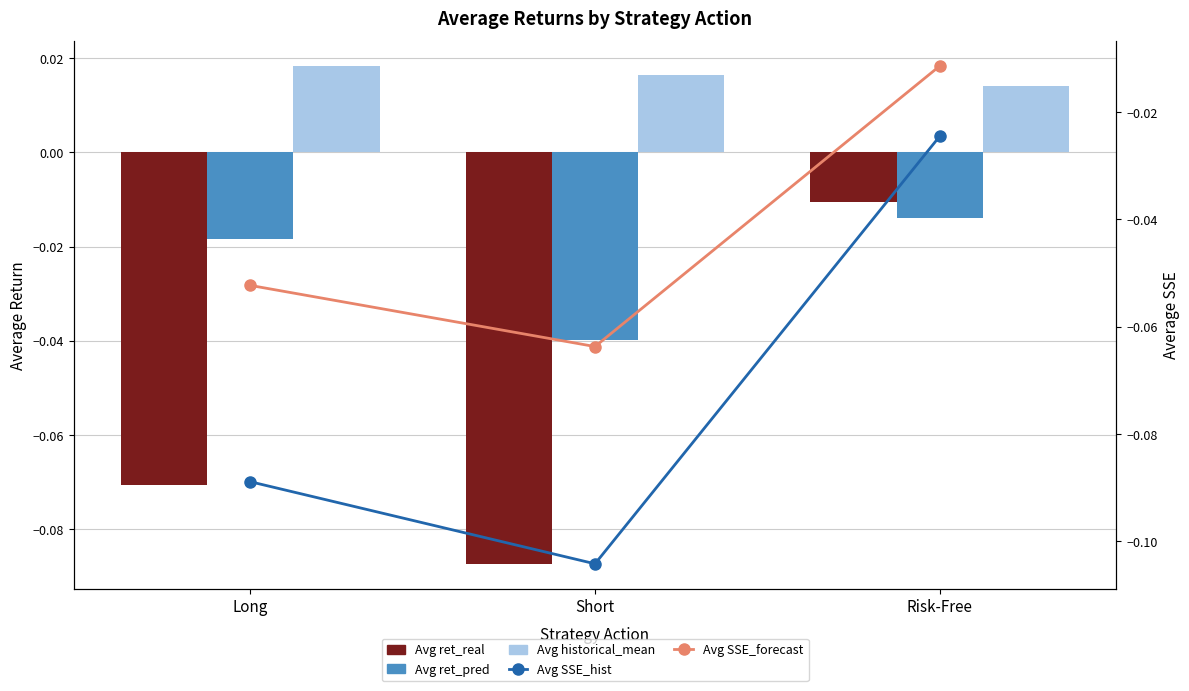

What is the label of the 1st bar from the left?

Long